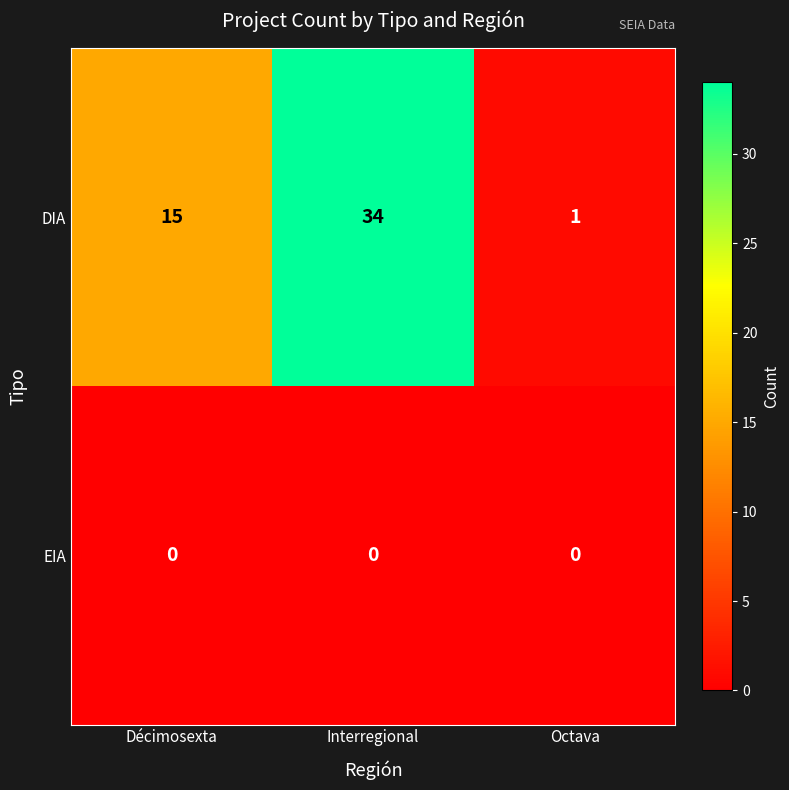

Reading right to left, transcribe all the data shown in this chart.

DIA: Octava=1	Interregional=34	Décimosexta=15
EIA: Octava=0	Interregional=0	Décimosexta=0